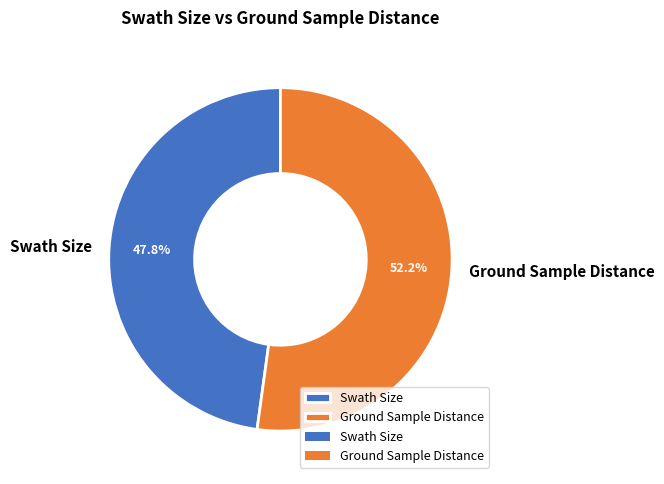

Between Ground Sample Distance and Swath Size, which is larger?

Ground Sample Distance